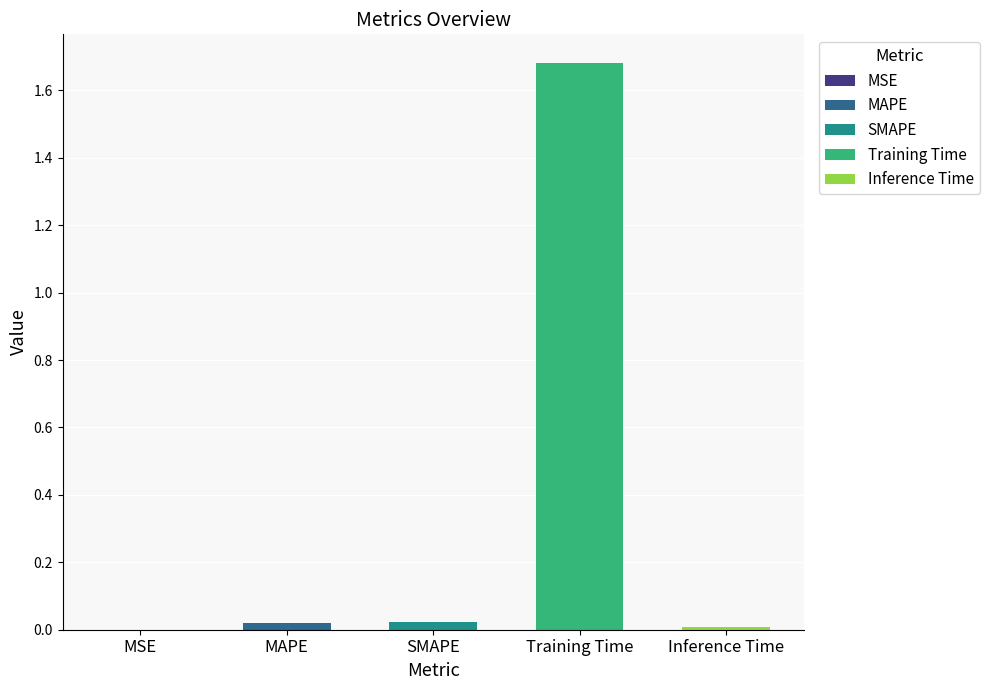

What is the label of the 5th bar from the right?

MSE